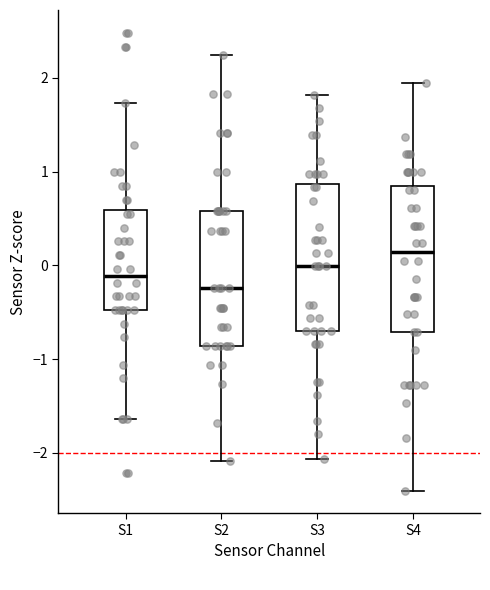

Which box has the lowest median line?

S2